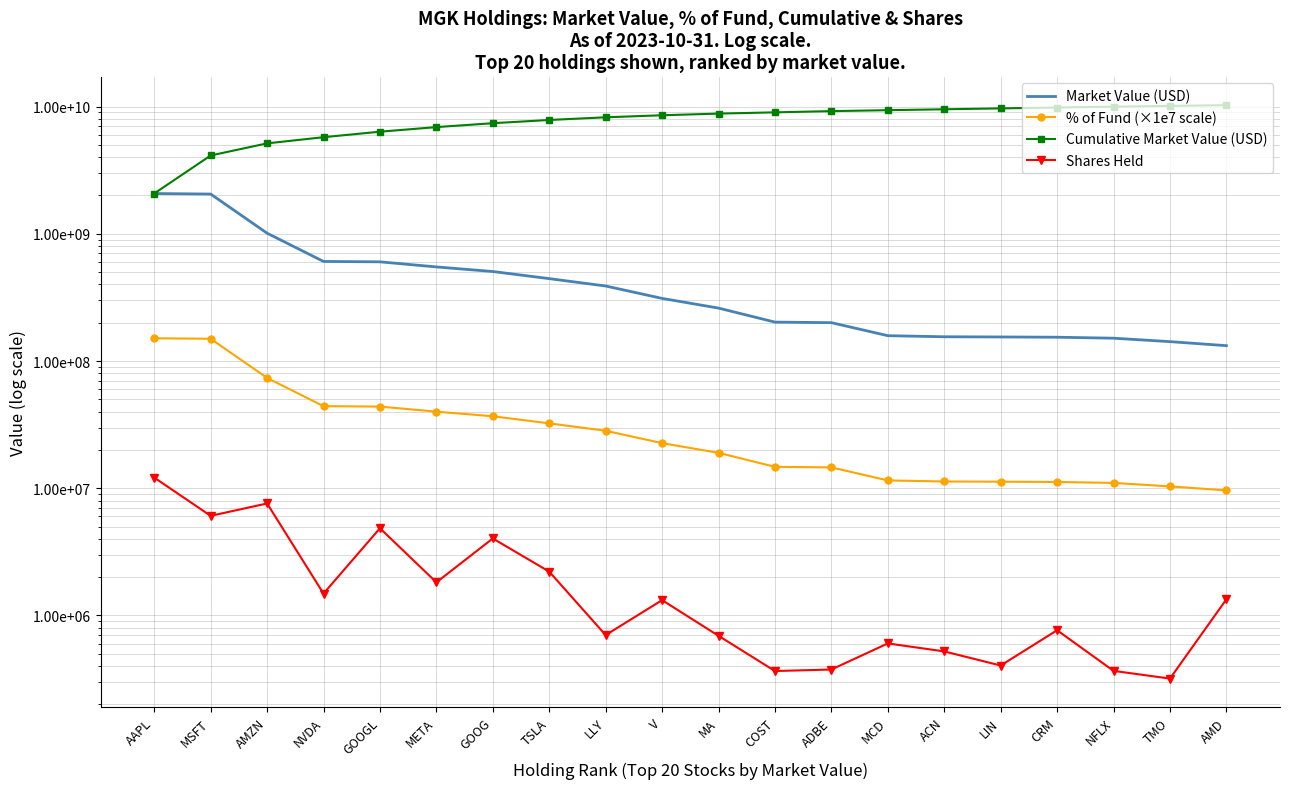

What is the label of the 14th point from the left?

MCD